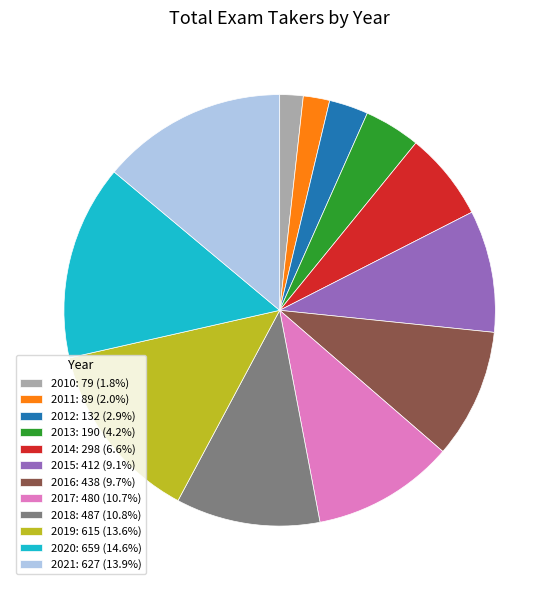

Is there any slice that represents more than half of the pie?

No